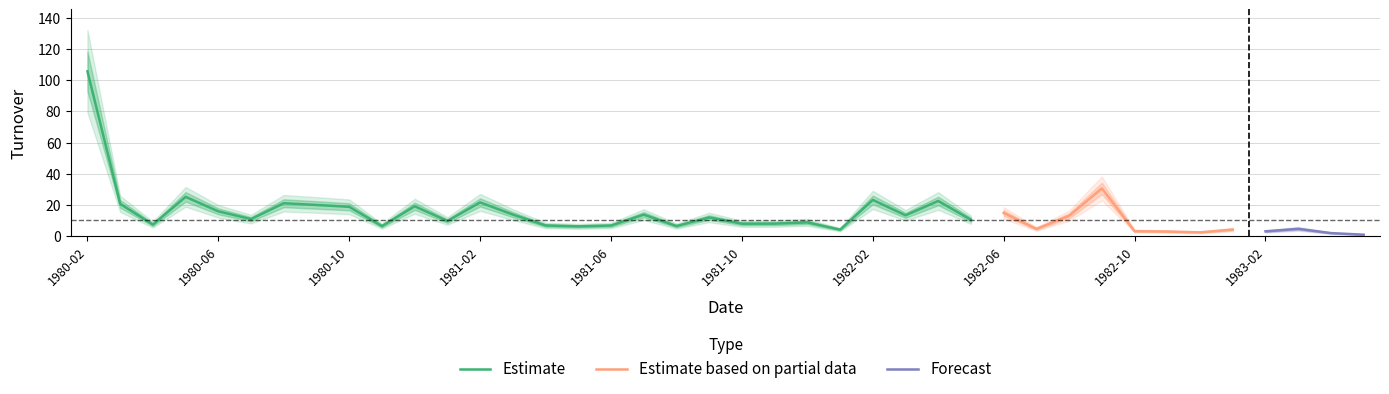

Rank the categories by value from lowest to highest.

1983-05, 1983-04, 1982-12, 1982-11, 1983-02, 1982-10, 1982-01, 1983-01, 1982-07, 1983-03, 1981-05, 1980-11, 1981-08, 1981-06, 1981-04, 1980-04, 1981-10, 1981-11, 1981-12, 1981-01, 1982-05, 1980-07, 1981-09, 1982-08, 1982-03, 1981-07, 1981-03, 1982-06, 1980-06, 1980-10, 1980-12, 1980-09, 1980-03, 1980-08, 1981-02, 1982-04, 1982-02, 1980-05, 1982-09, 1980-02